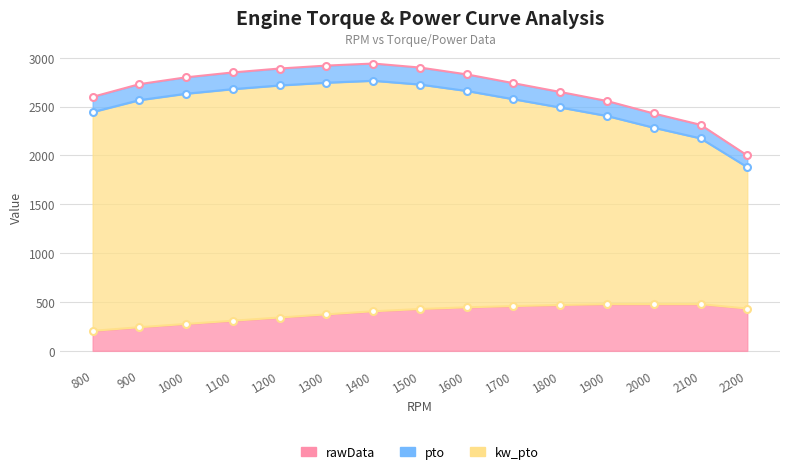

List the labels in order of pto value, smallest first.

2200, 2100, 2000, 1900, 800, 1800, 900, 1700, 1000, 1600, 1100, 1200, 1500, 1300, 1400